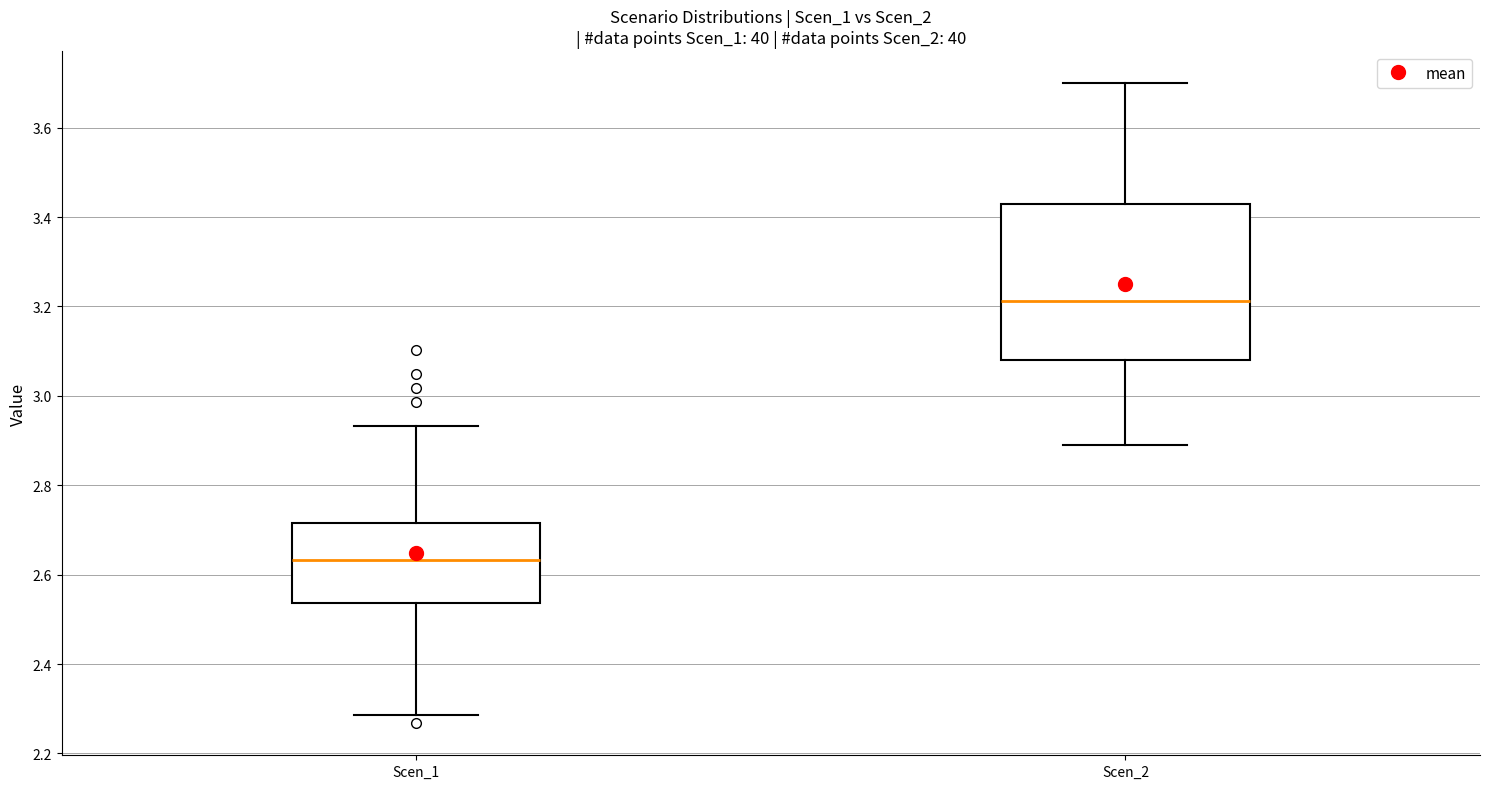

Reading left to right, transcribe this box plot: for each box, give where its median line is, the range the box spans, and where its two whiskers end, as read against the y-axis. The values are not printed on the chart, so give them approximately, as read against the axis.

Scen_1: median 2.64, box 2.54 to 2.72, whiskers 2.28 to 2.94
Scen_2: median 3.22, box 3.08 to 3.42, whiskers 2.88 to 3.70